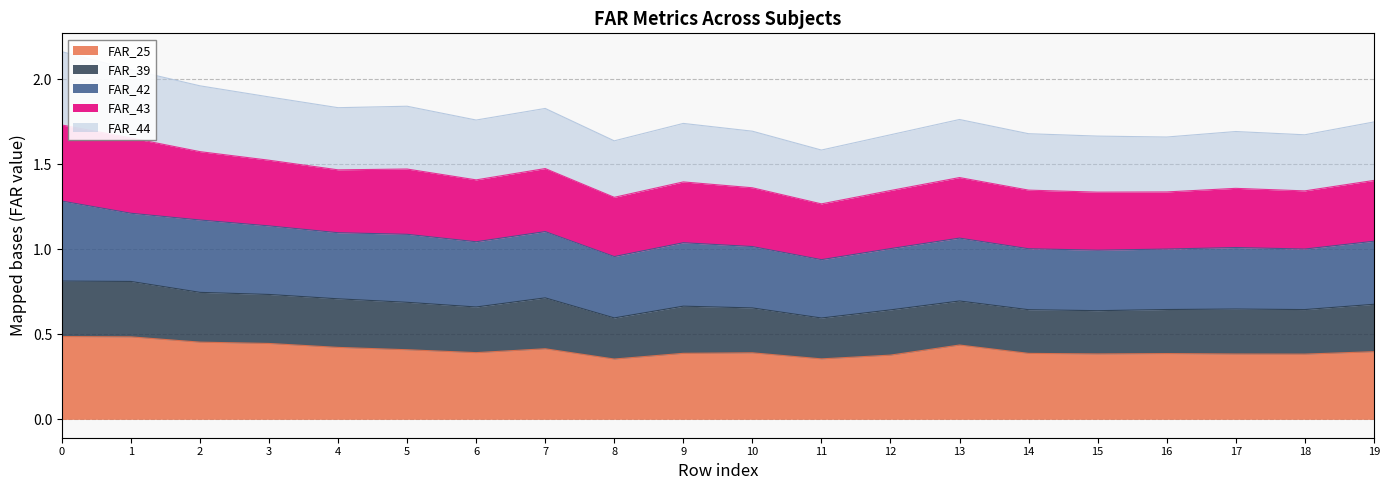

How many interior local valleys does the FAR_44 series have?

6